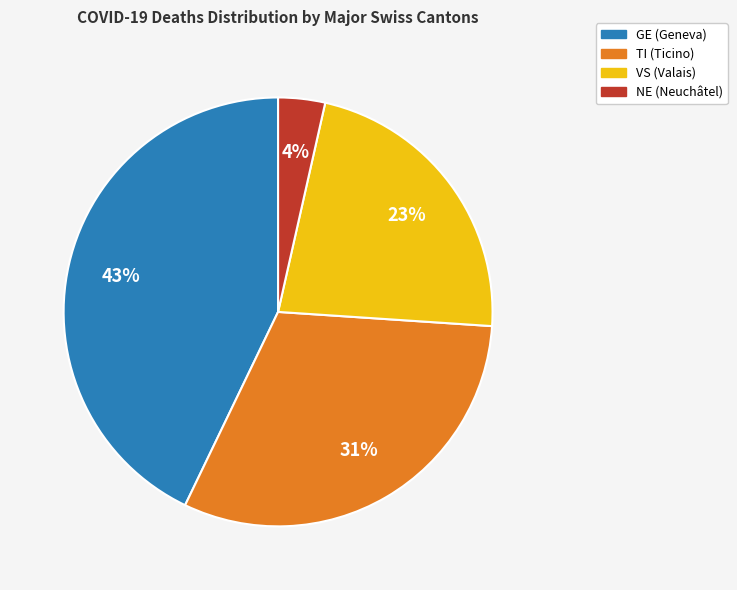

To the nearest percent, what is the average slice percentage?

25%